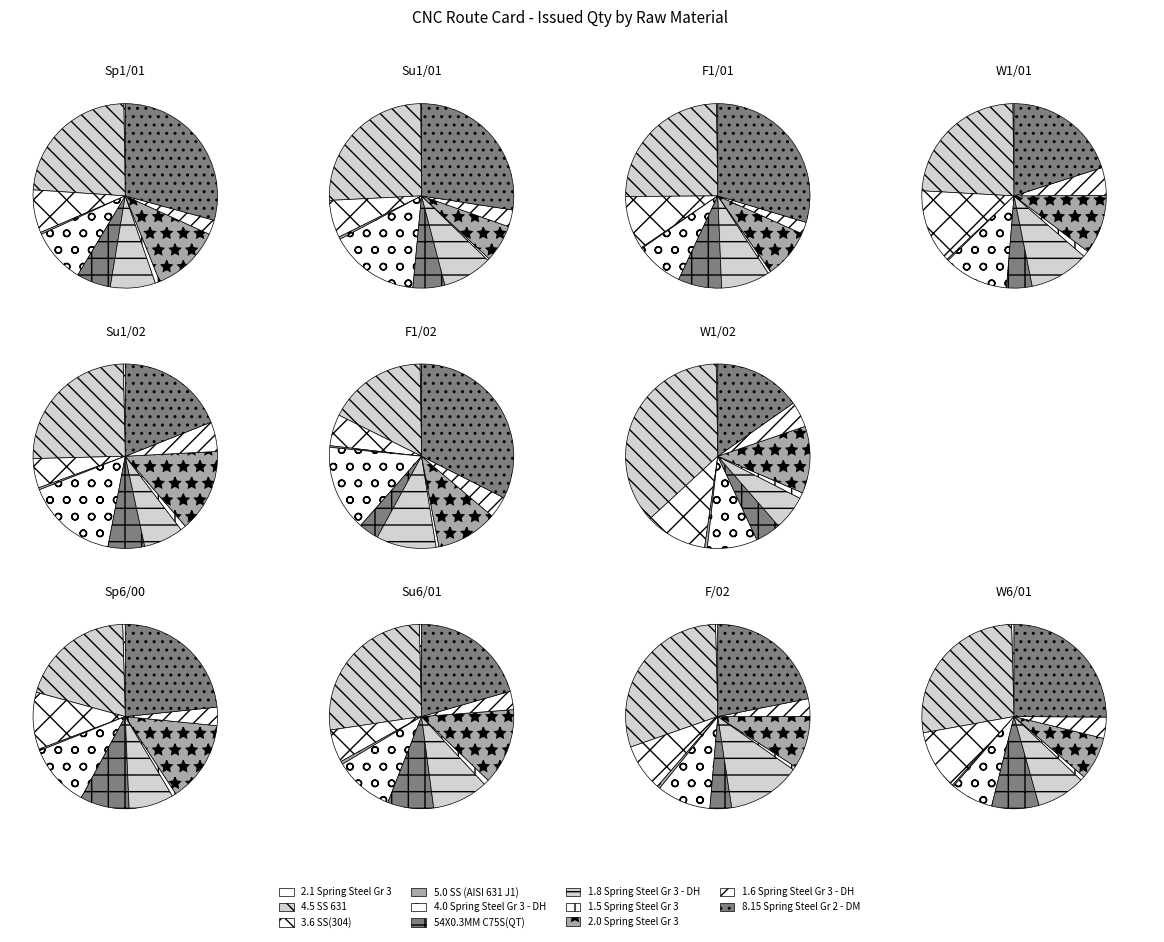

Is 3.6 SS(304) the majority of the pie?

No